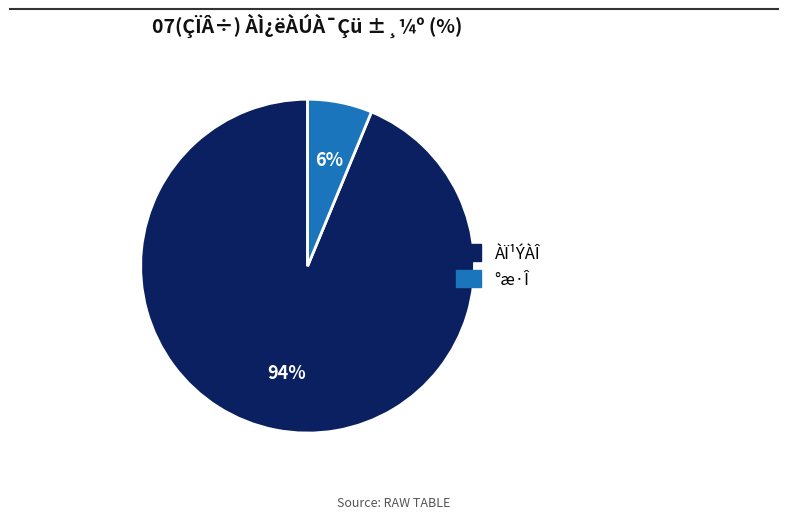

Count the number of slices in the pie.

2